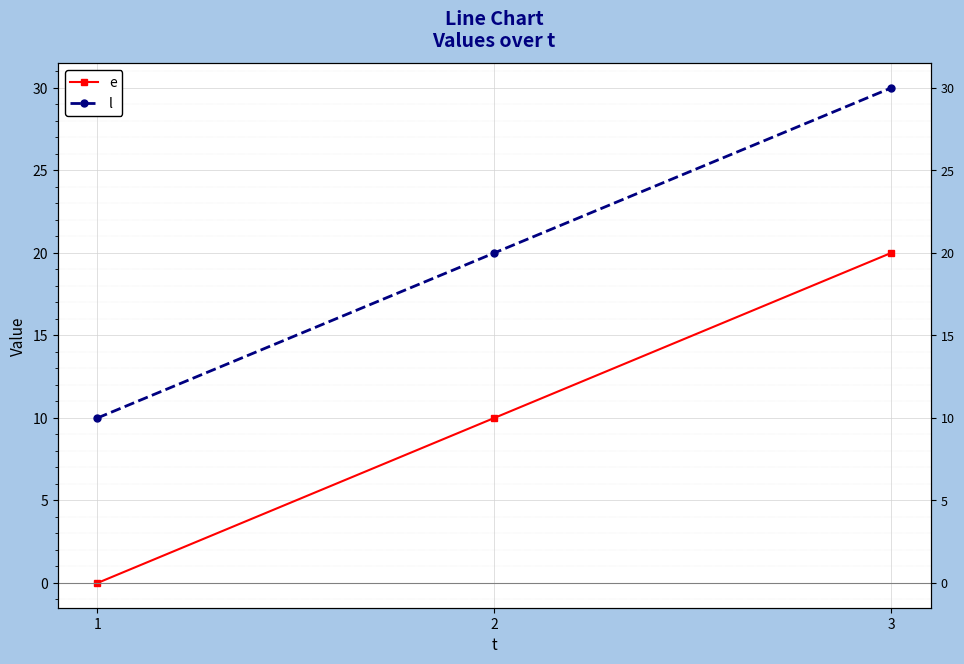

Rank the categories by e value from highest to lowest.

3, 2, 1